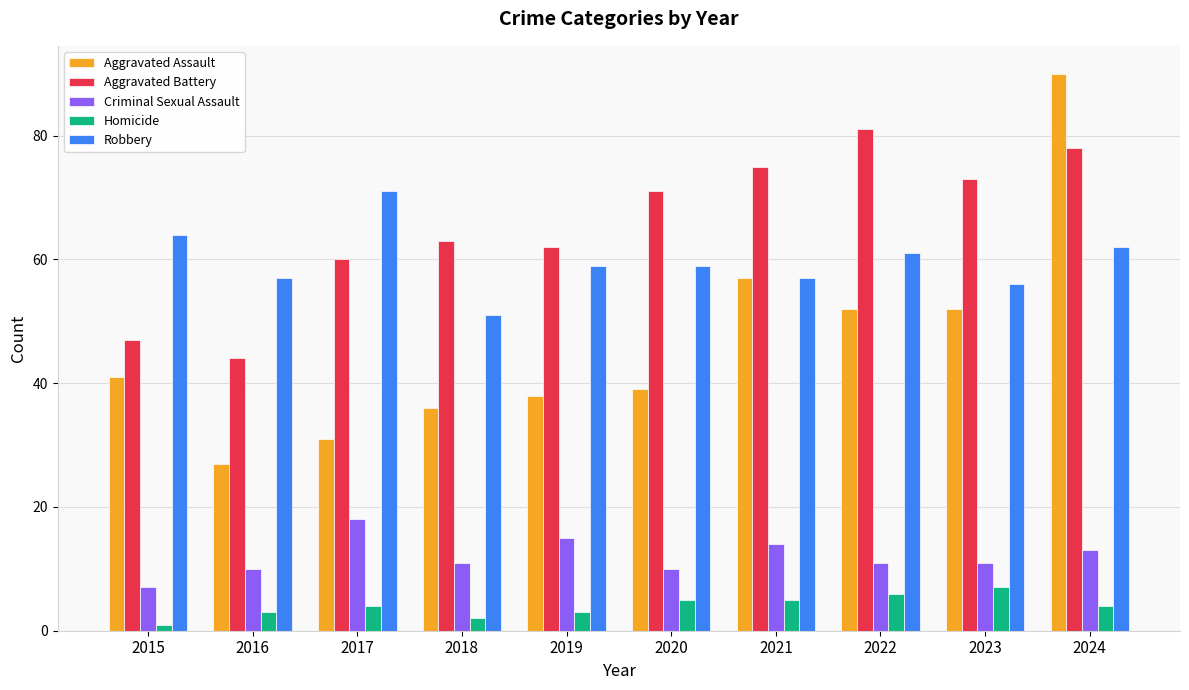

At which category is the sum across all series the highest?

2024